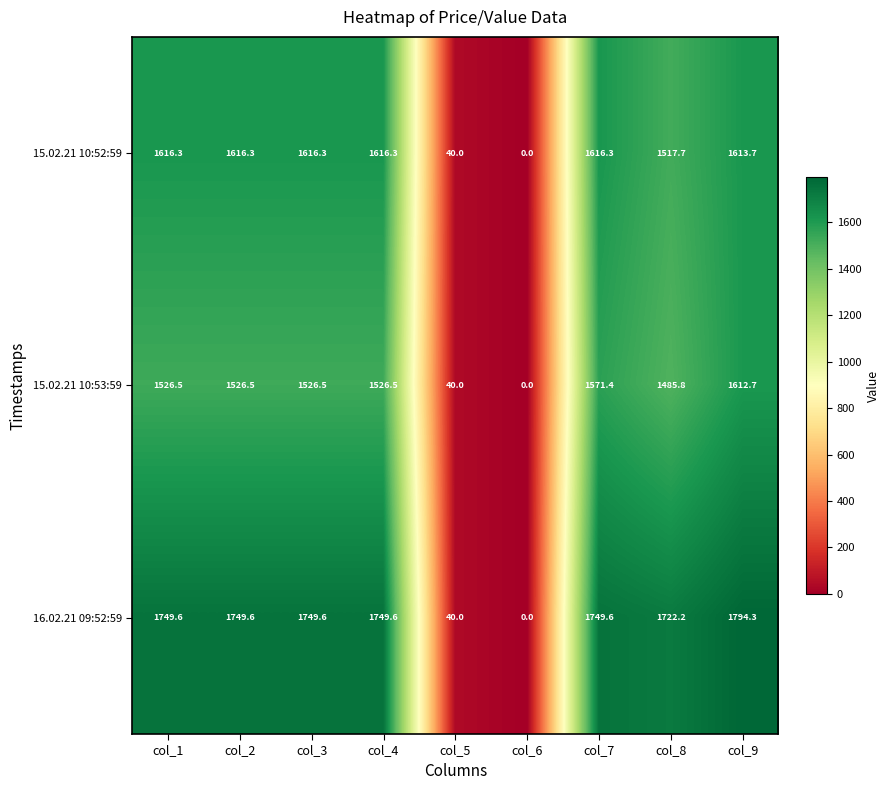

What is the greatest value displayed?

1794.3